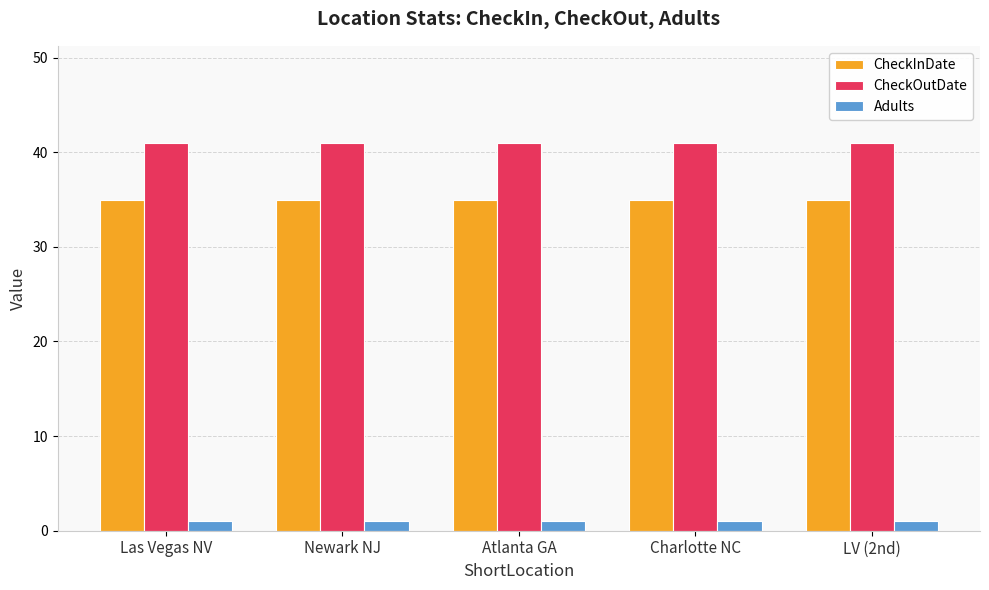

Which series has the largest total across all categories?

CheckOutDate